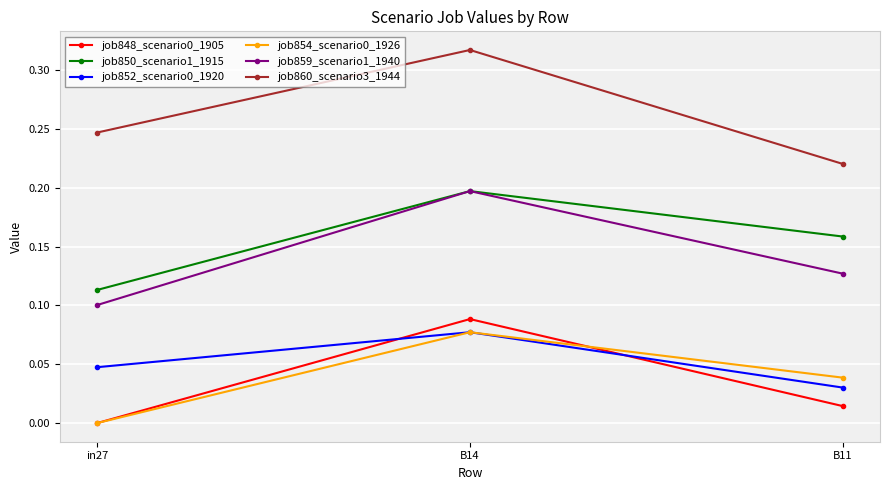

What is the label of the 2nd point from the right?

B14